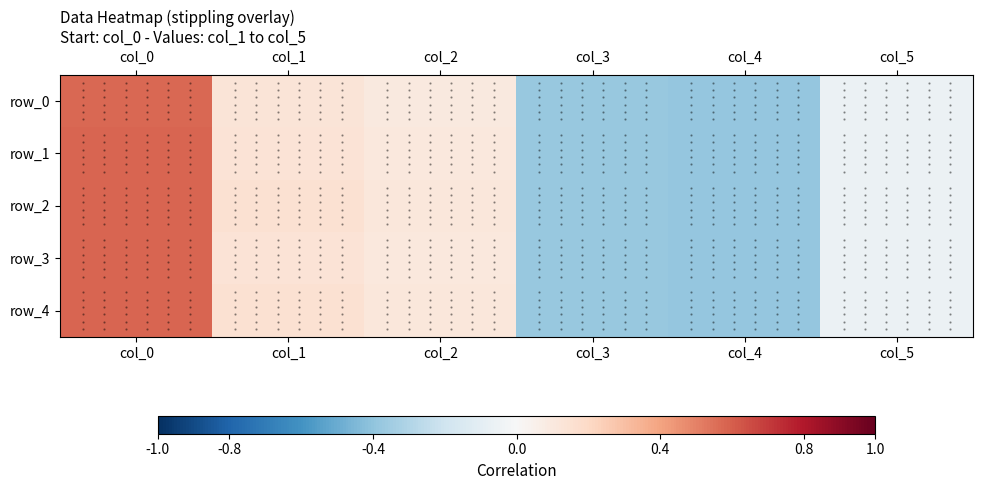

What is the total value across all series at col_1?

0.7